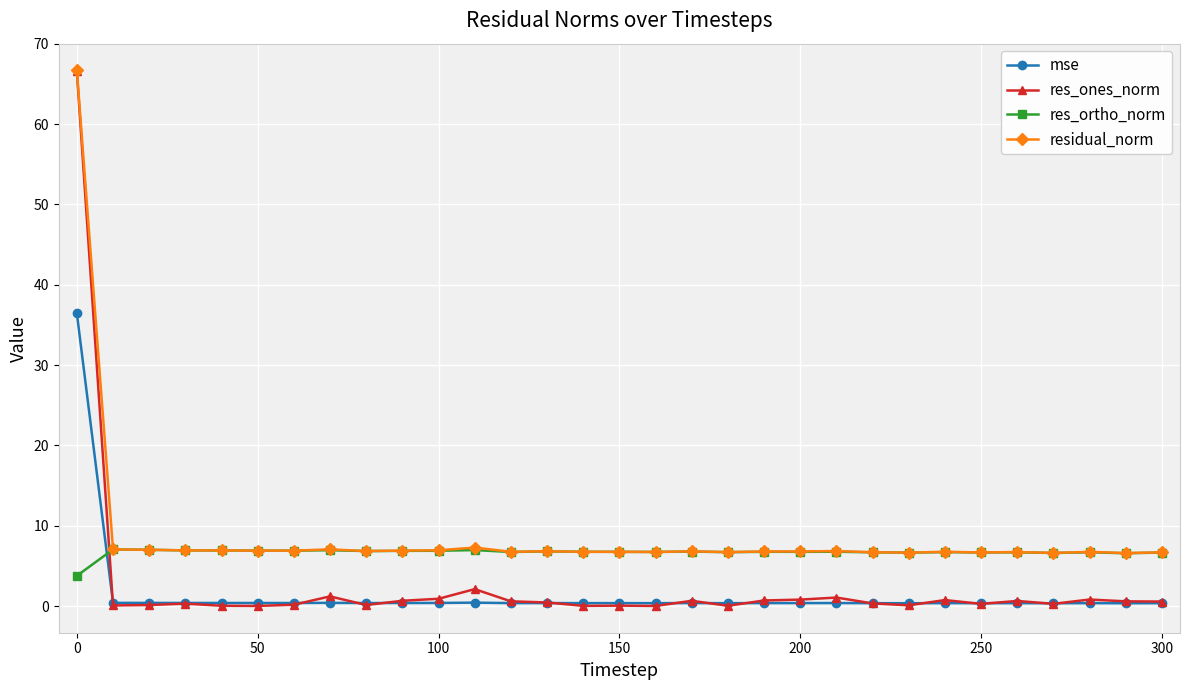

How many times do mse and res_ortho_norm cross each other?

1